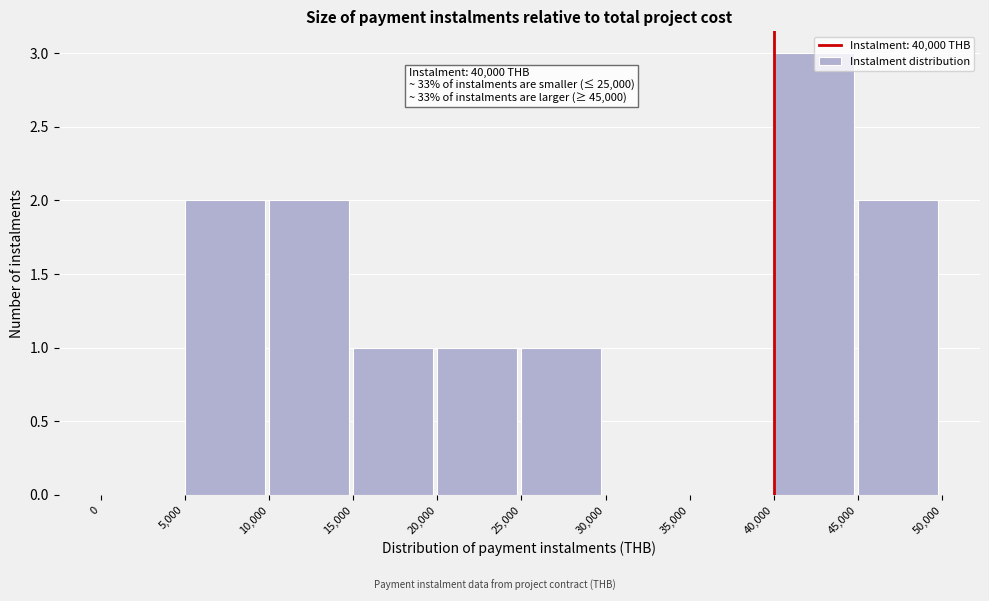

Over which range of the x-axis is the bar tallest?

40,000 to 45,000